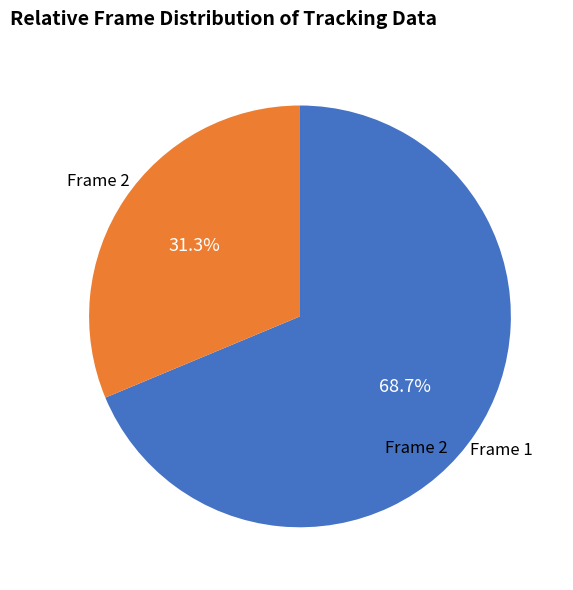

Is there any slice that represents more than half of the pie?

Yes